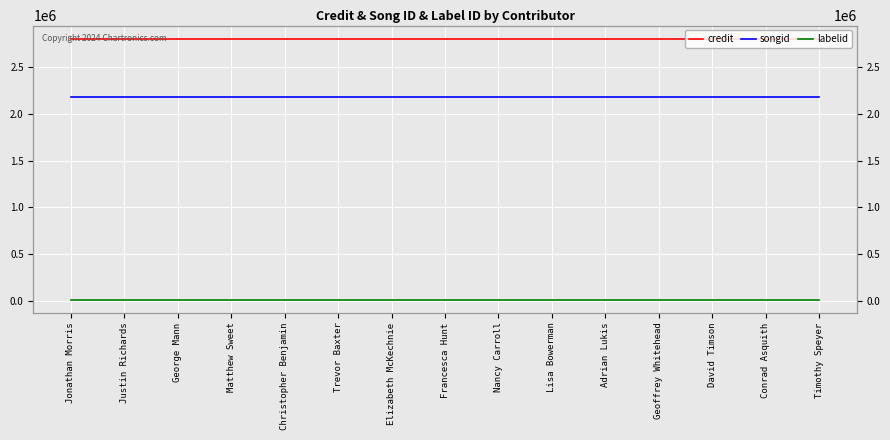

True or false: labelid and credit cross at least once.

False